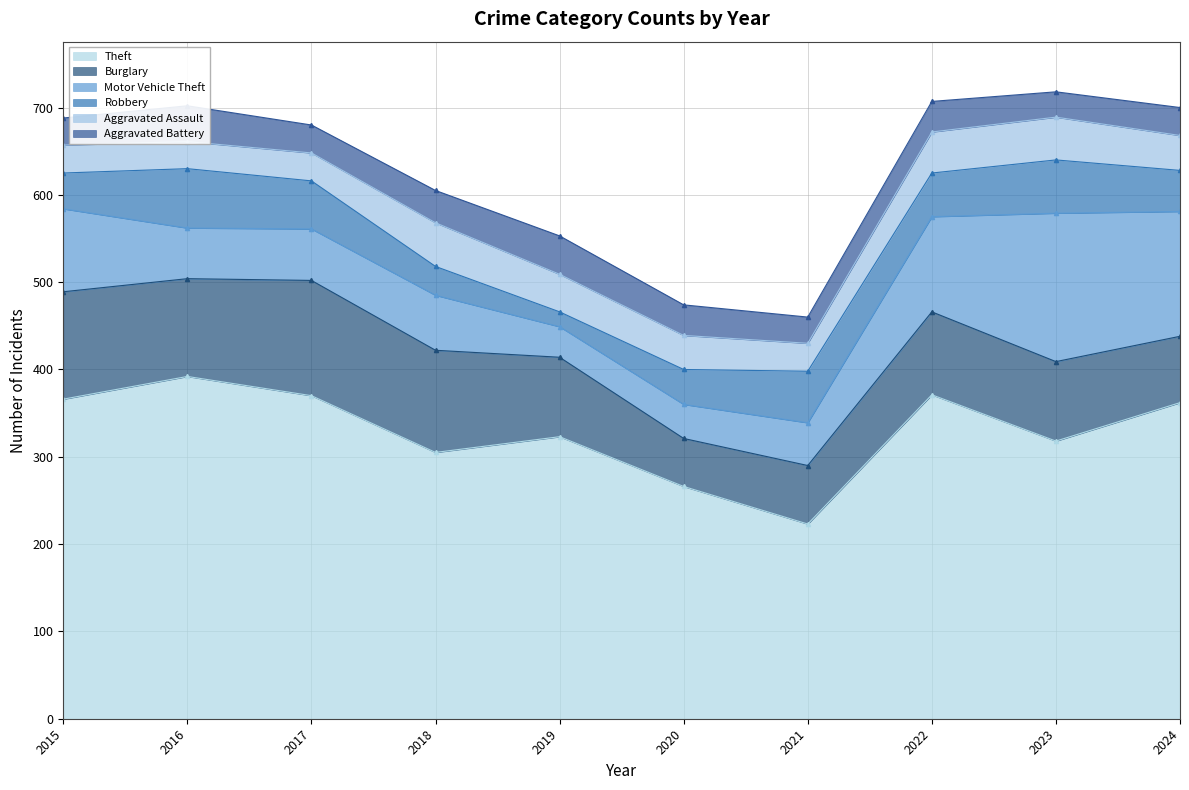

What value does the Burglary series have at 2018, to the nearest 5?

115